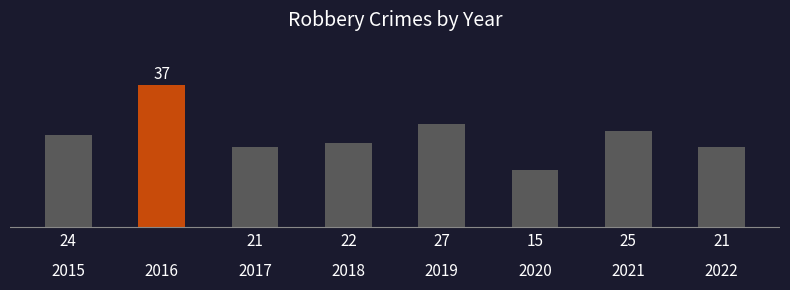

What is the difference between the maximum and second lowest values?

16